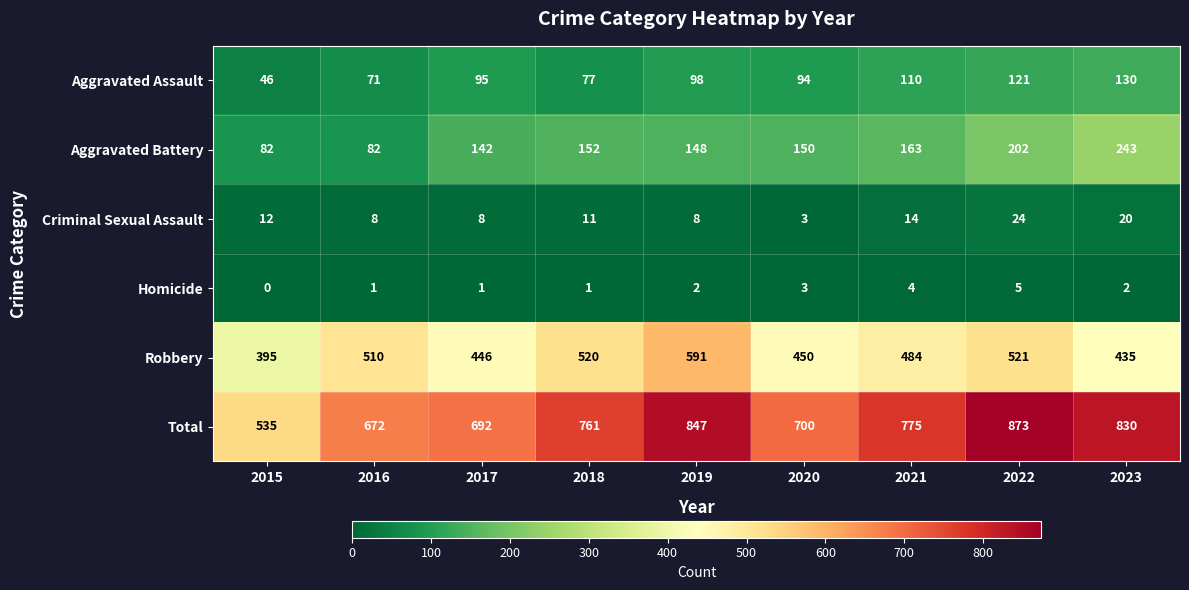

What is the approximate value of Criminal Sexual Assault at 2016?

8